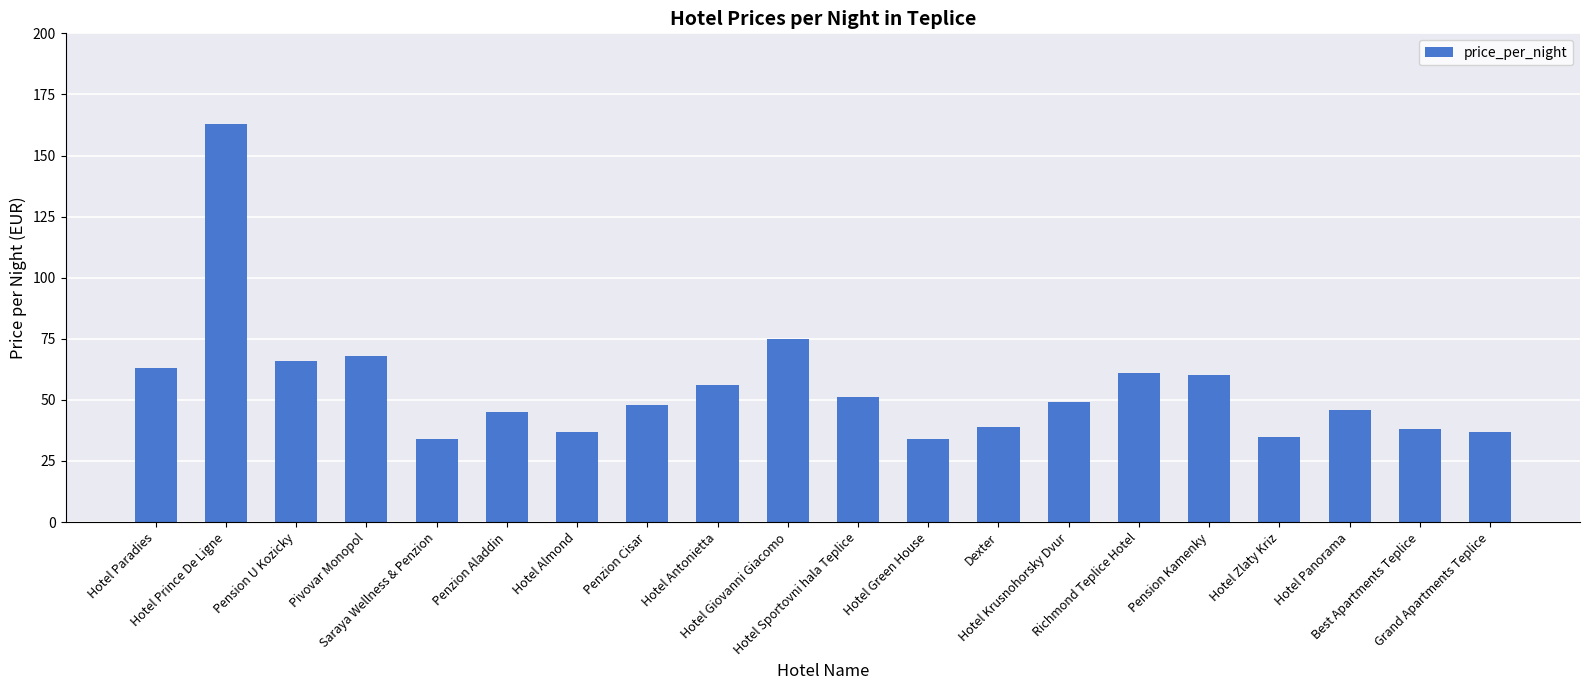

What is the sum of the values at Hotel Almond and Penzion Aladdin?

82